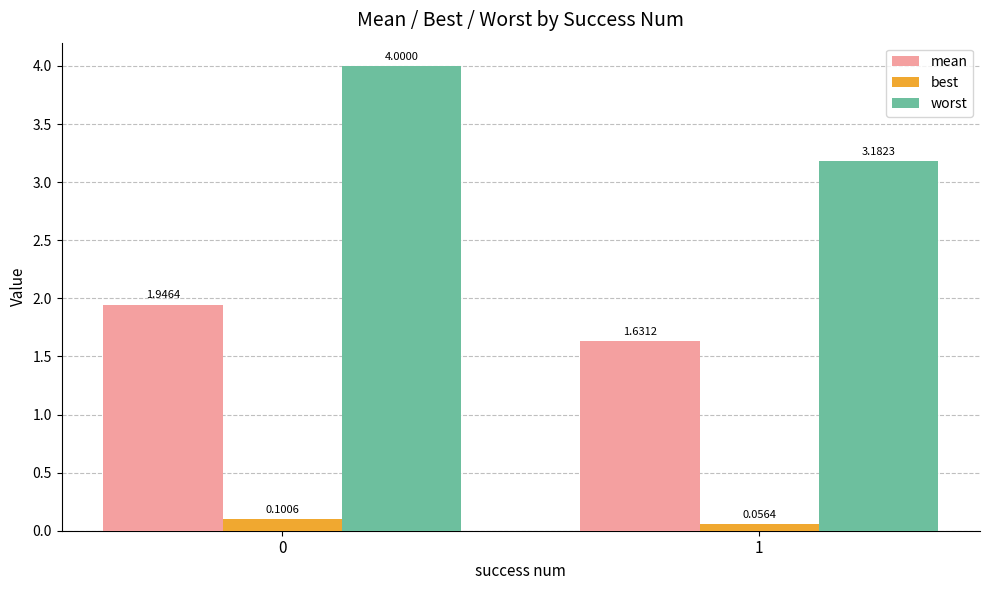

Are the bars horizontal?

No